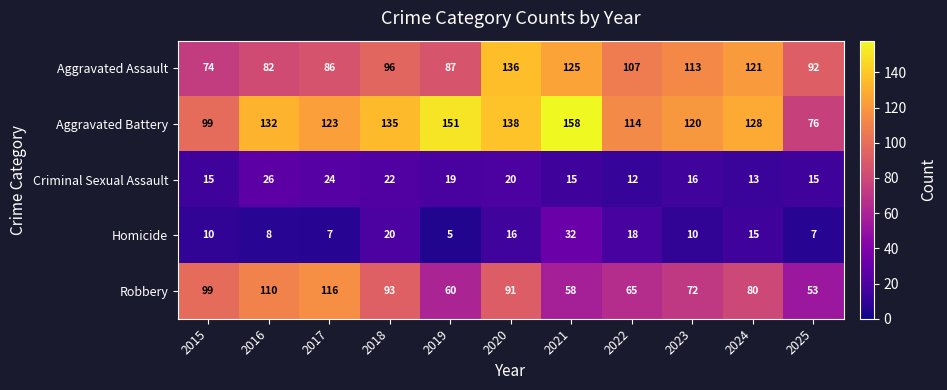

True or false: Aggravated Battery has a value of 89 at 2024.

False